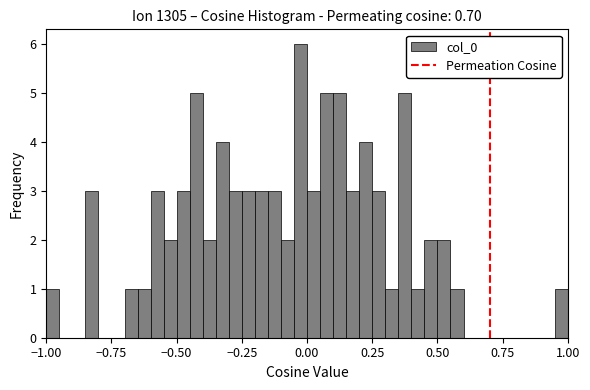

Around what value on the x-axis is the tallest bar? Give the approximate position of its centre, as read against the axis.

0.00